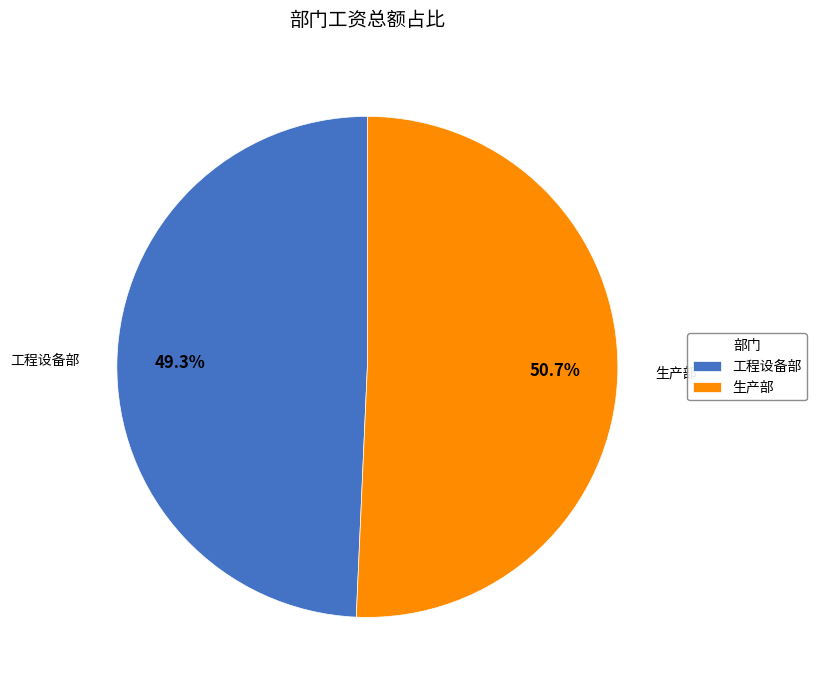

How many segments does this pie chart have?

2